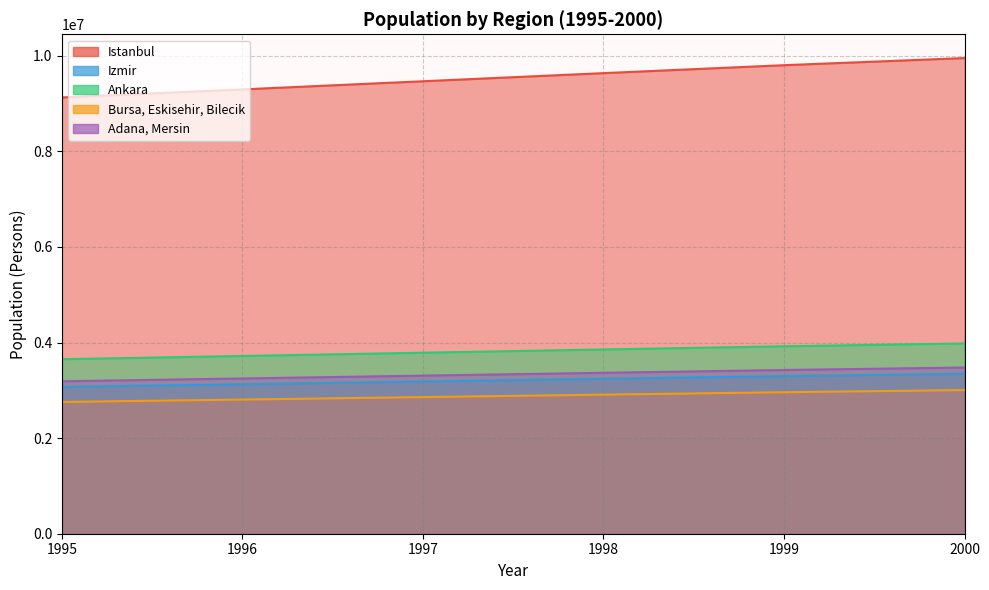

Reading right to left, list all the values displayed in this chart.

Istanbul: 9951172	9802131	9636068	9466003	9295778	9127251
Izmir: 3348134	3297988	3242114	3184895	3127622	3070920
Ankara: 3980832	3921209	3854777	3786745	3718649	3651232
Bursa, Eskisehir, Bilecik: 3005073	2960064	2909916	2858559	2807155	2756263
Adana, Mersin: 3477270	3425189	3367160	3307733	3248251	3189362